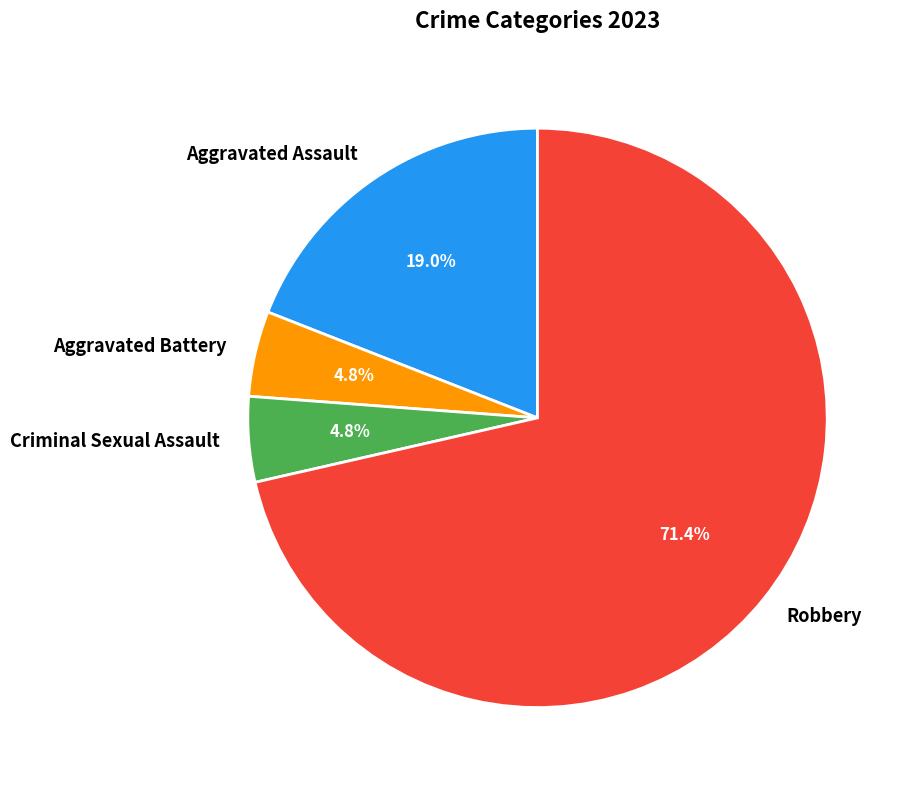

To the nearest percent, what percentage of the pie is Robbery?

71%